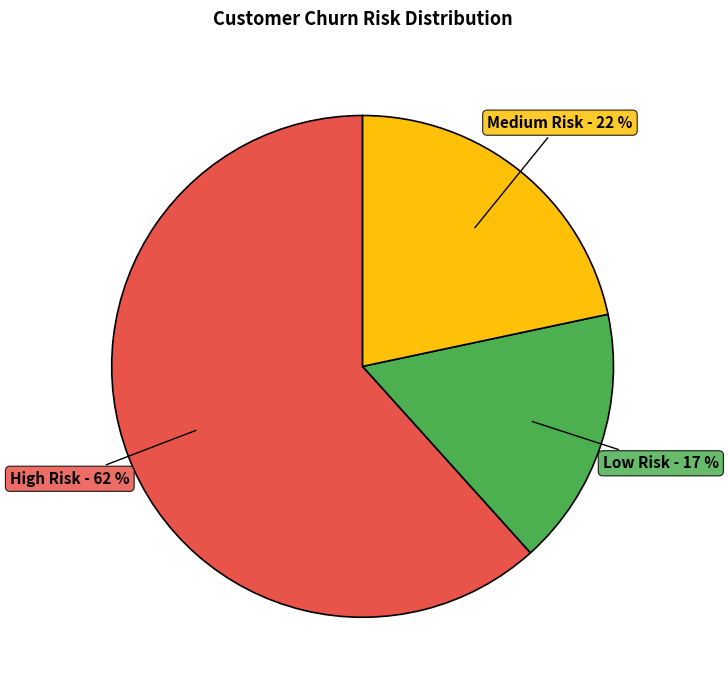

Is there a majority slice in this chart?

Yes